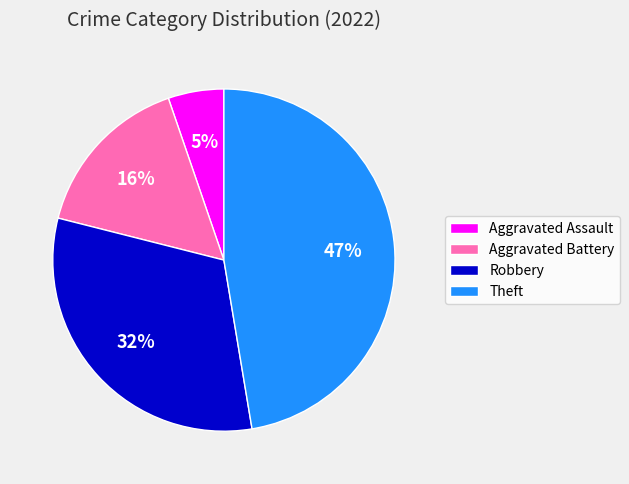

To the nearest percent, what is the average slice percentage?

25%